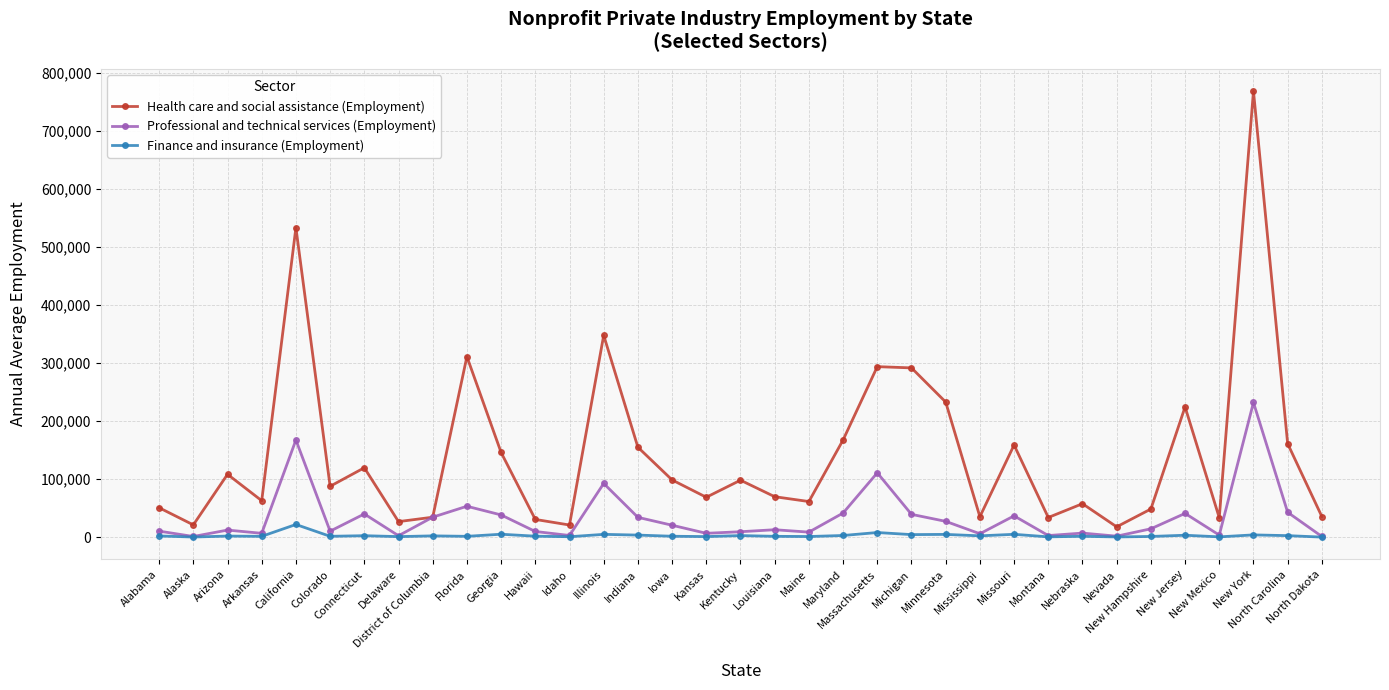

Does the chart have visible grid lines?

Yes